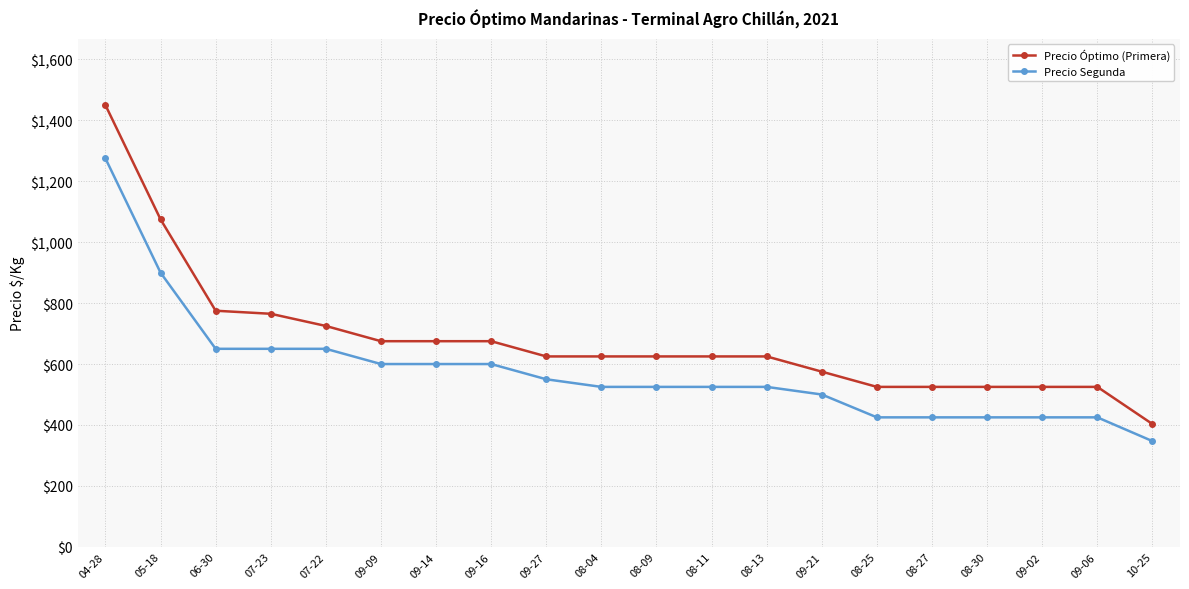

Between 09-27 and 10-25, which series saw the biggest shift?

Precio Óptimo (Primera)